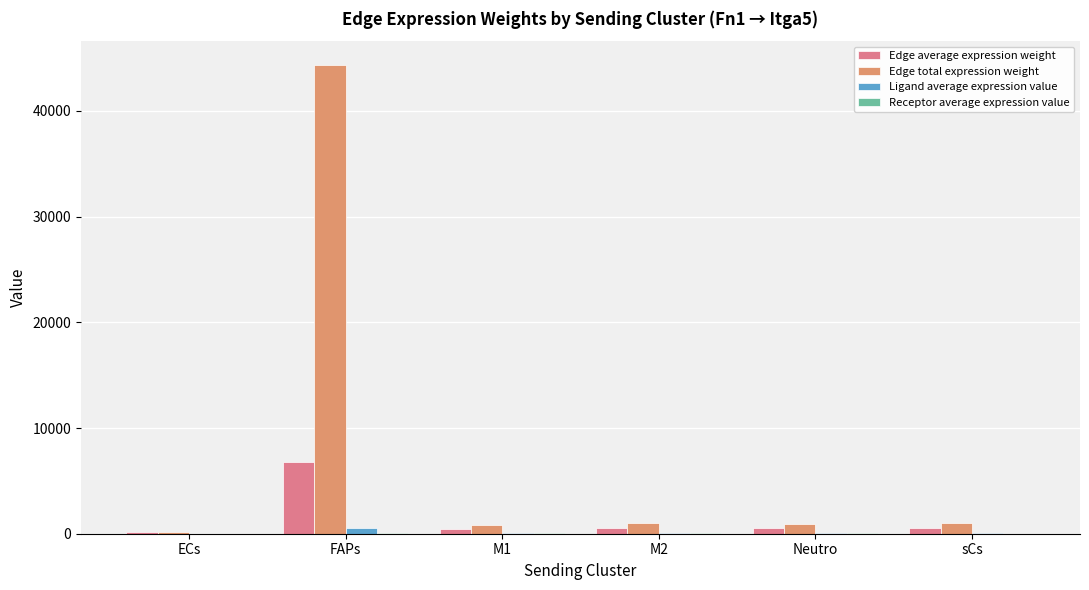

At which label does Edge total expression weight reach its peak?

FAPs